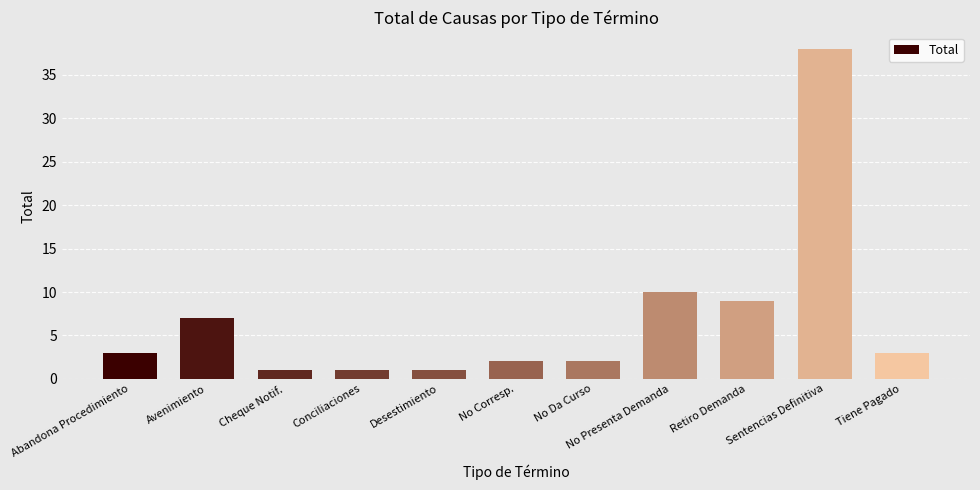

Reading right to left, transcribe all the data shown in this chart.

Tiene Pagado=3	Sentencias Definitiva=38	Retiro Demanda=9	No Presenta Demanda=10	No Da Curso=2	No Corresp.=2	Desestimiento=1	Conciliaciones=1	Cheque Notif.=1	Avenimiento=7	Abandona Procedimiento=3